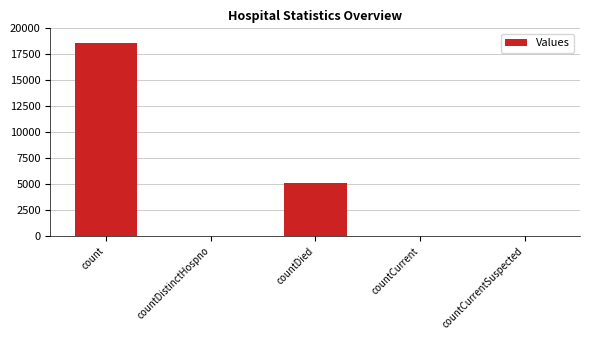

At which label is the value closest to 9271?

countDied